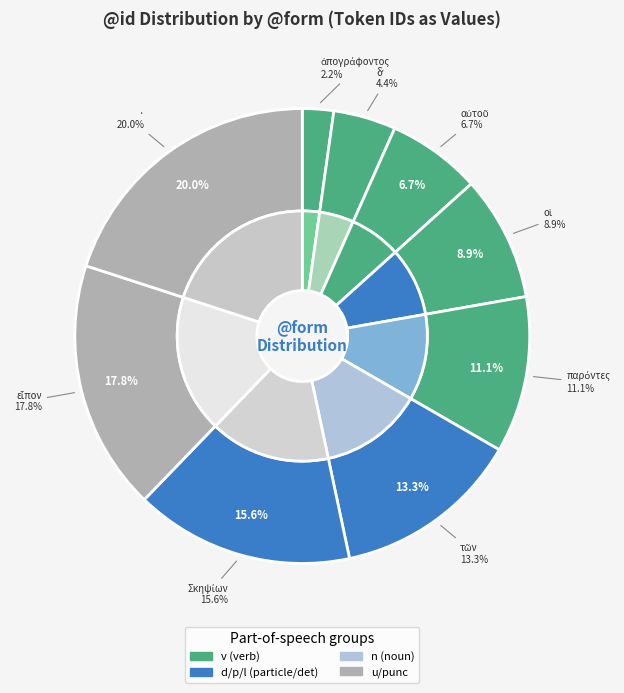

Is there a majority slice in this chart?

No